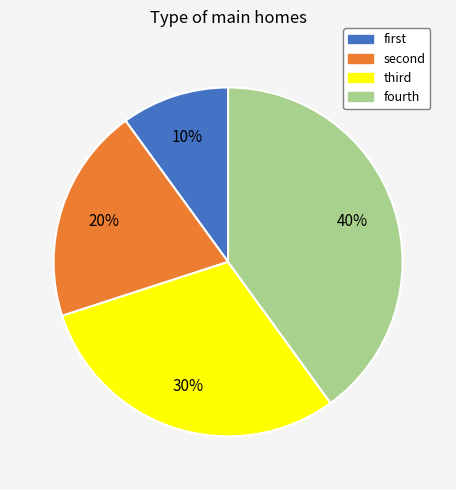

The fourth slice represents 53% of the pie. True or false?

False